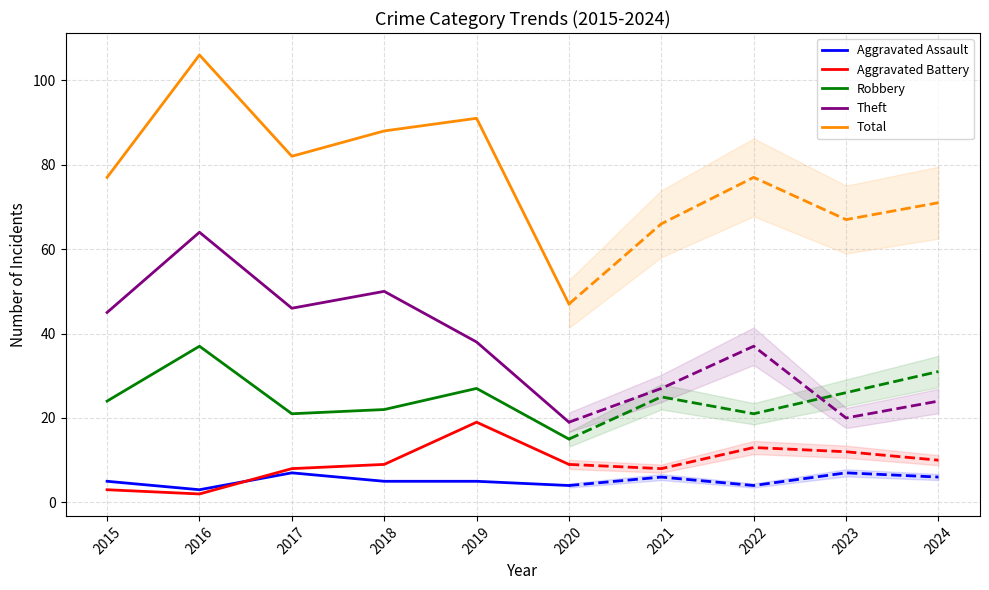

Reading left to right, transcribe all the data shown in this chart.

Aggravated Assault: 2015=5	2016=3	2017=7	2018=5	2019=5	2020=4
Aggravated Battery: 2015=3	2016=2	2017=8	2018=9	2019=19	2020=9
Robbery: 2015=24	2016=37	2017=21	2018=22	2019=27	2020=15
Theft: 2015=45	2016=64	2017=46	2018=50	2019=38	2020=19
Total: 2015=77	2016=106	2017=82	2018=88	2019=91	2020=47